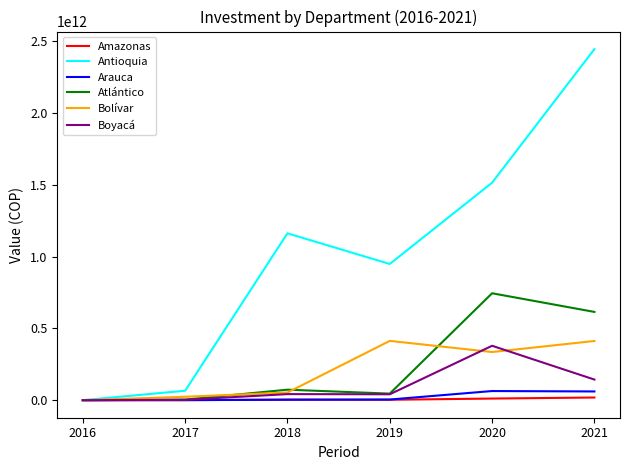

Is the value of Atlántico at 2021 greater than the value of Antioquia at 2016?

Yes